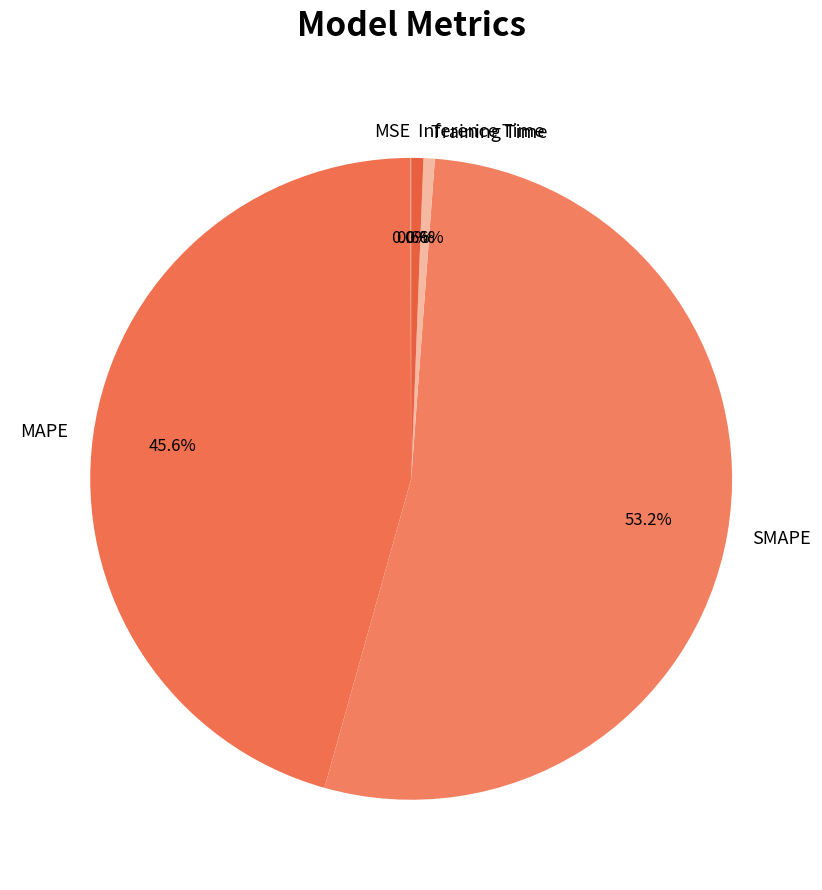

The MAPE slice represents 59% of the pie. True or false?

False